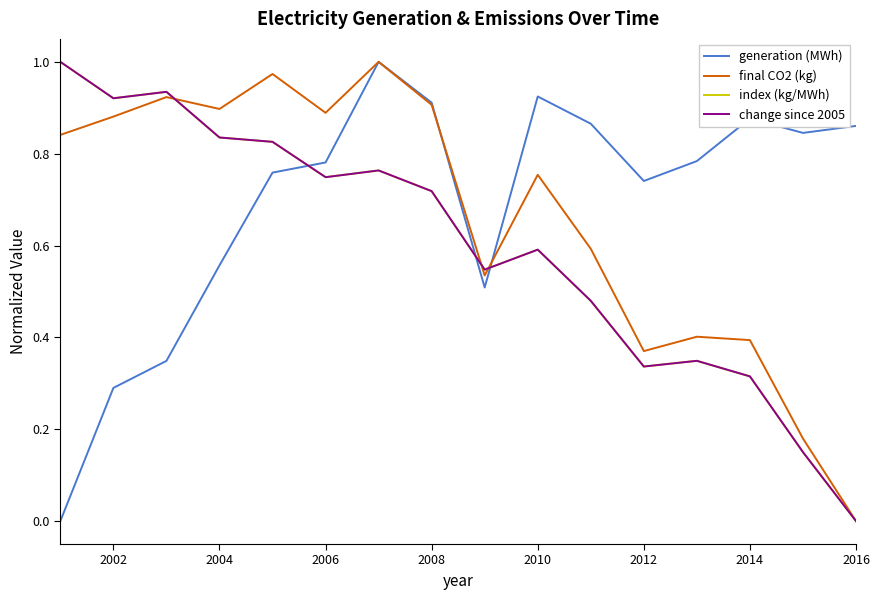

How many lines are shown in the chart?

4